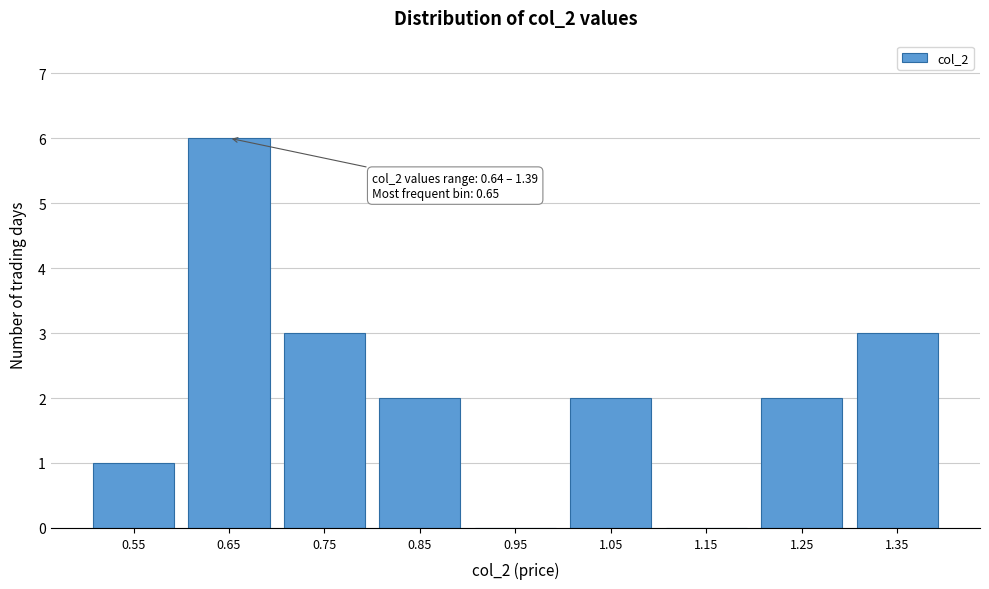

Reading left to right, what are all the values shown in this chart?

0.55=1	0.65=6	0.75=3	0.85=2	0.95=0	1.05=2	1.15=0	1.25=2	1.35=3